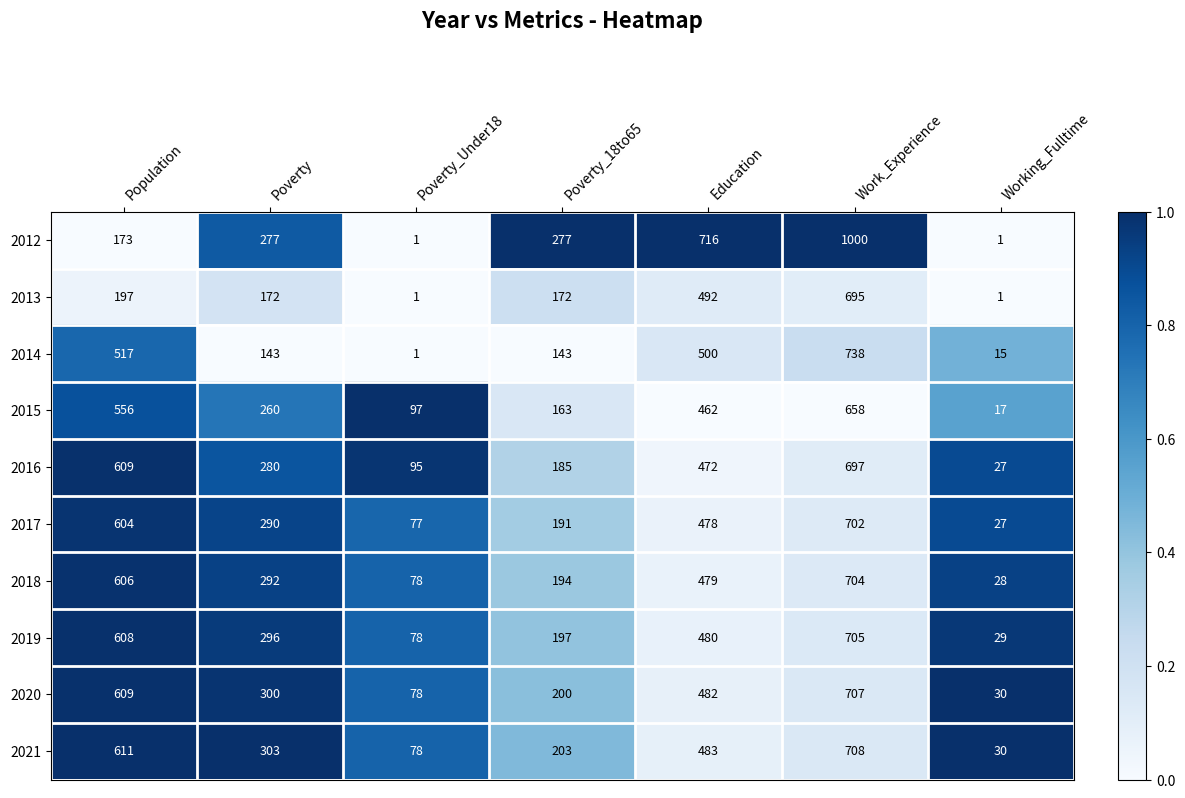

Which series has the largest range (max minus min)?

2012